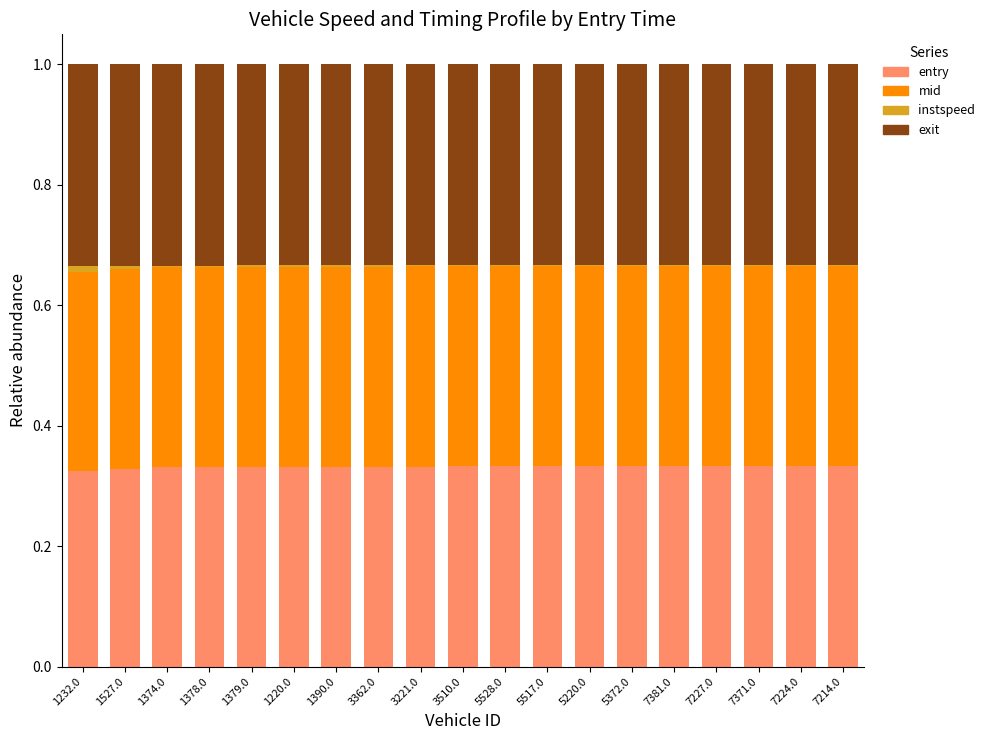

Is it true that entry equals 0.5 at 1527.0?

False